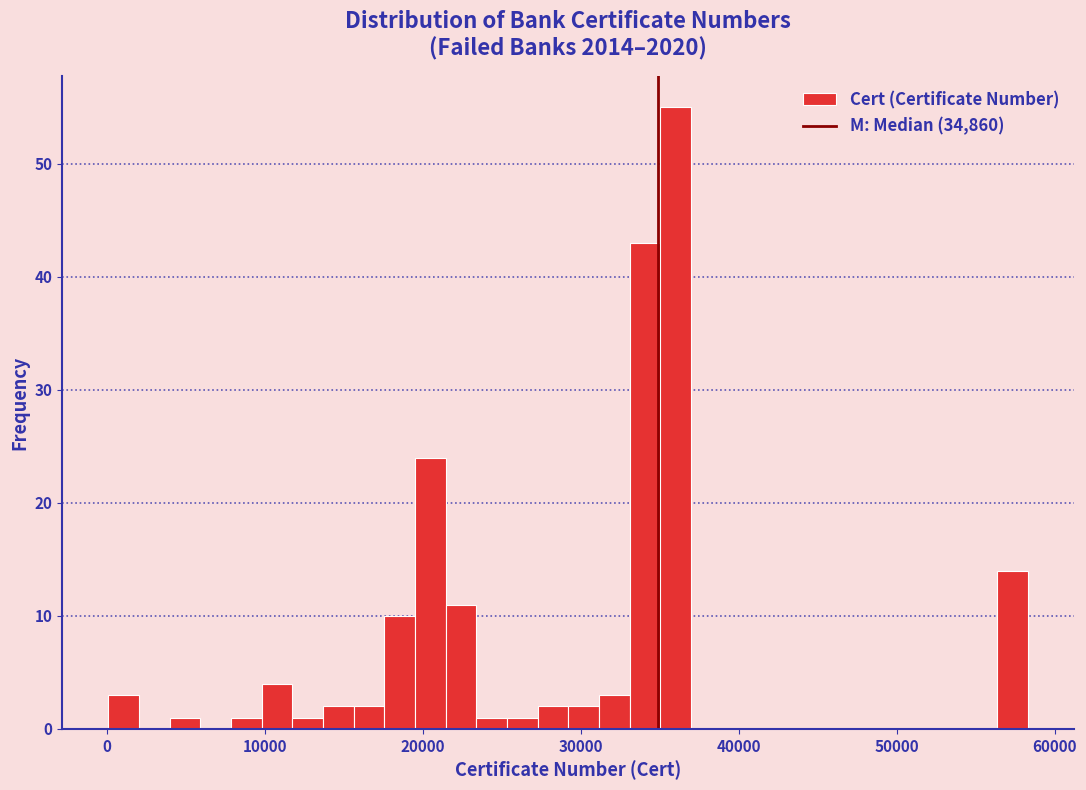

Around what value on the x-axis is the tallest bar? Give the approximate position of its centre, as read against the axis.

36000